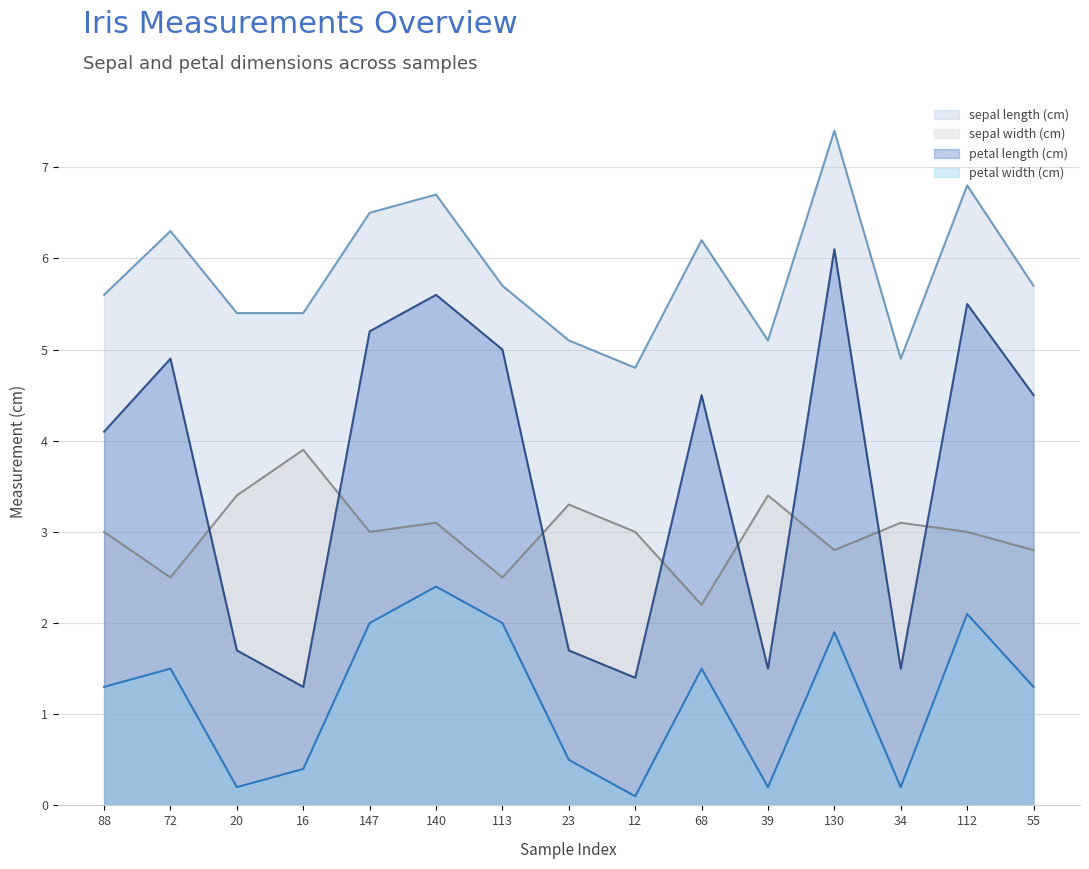

What are all the series names shown in the legend?

sepal length (cm), sepal width (cm), petal length (cm), petal width (cm)